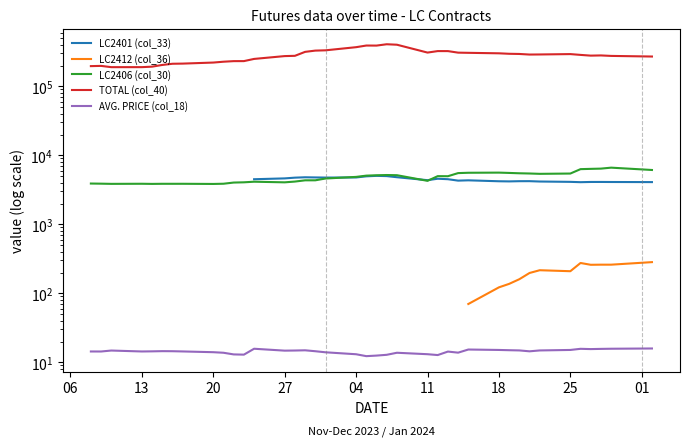

What are all the series names shown in the legend?

LC2401 (col_33), LC2412 (col_36), LC2406 (col_30), TOTAL (col_40), AVG. PRICE (col_18)